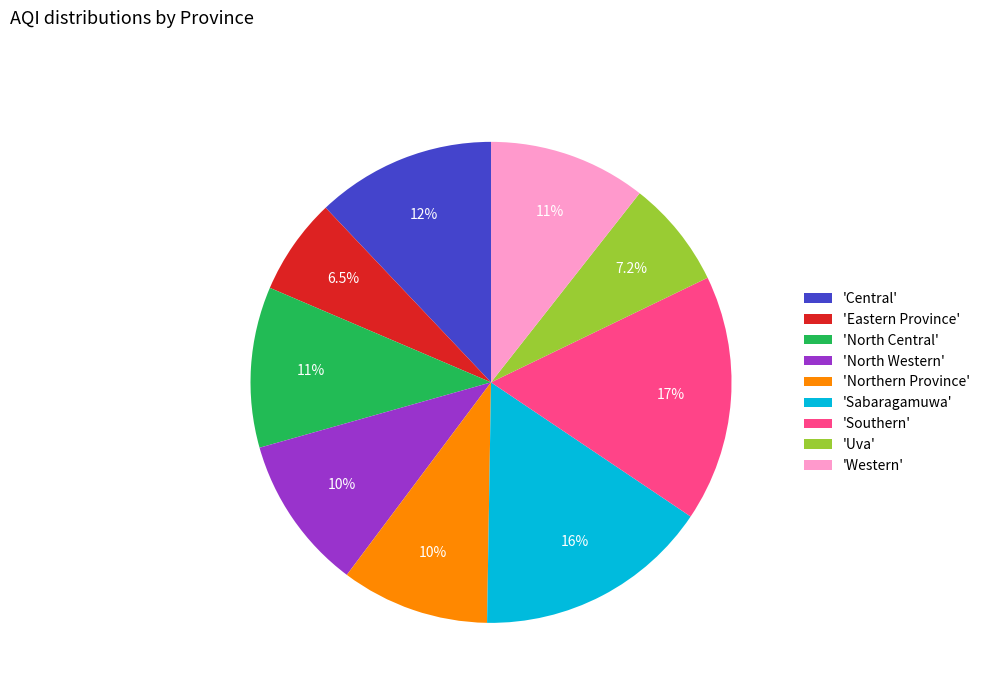

Which slice is the largest?

'Southern'